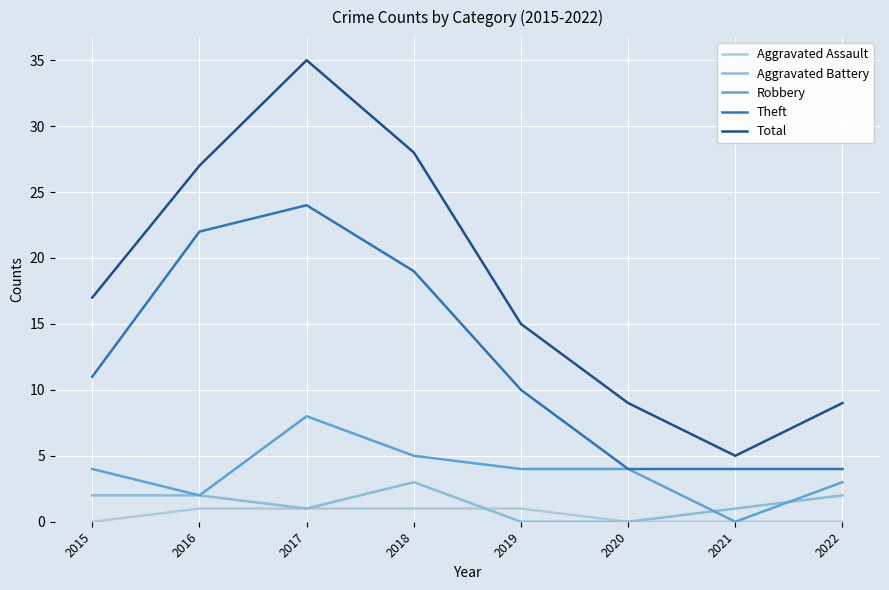

Which series has the largest range (max minus min)?

Total